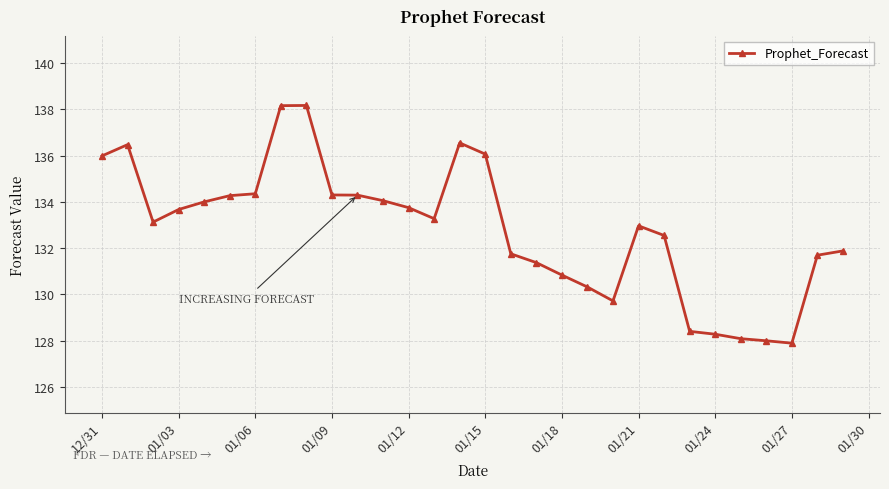

How many distinct data groups are displayed?

1